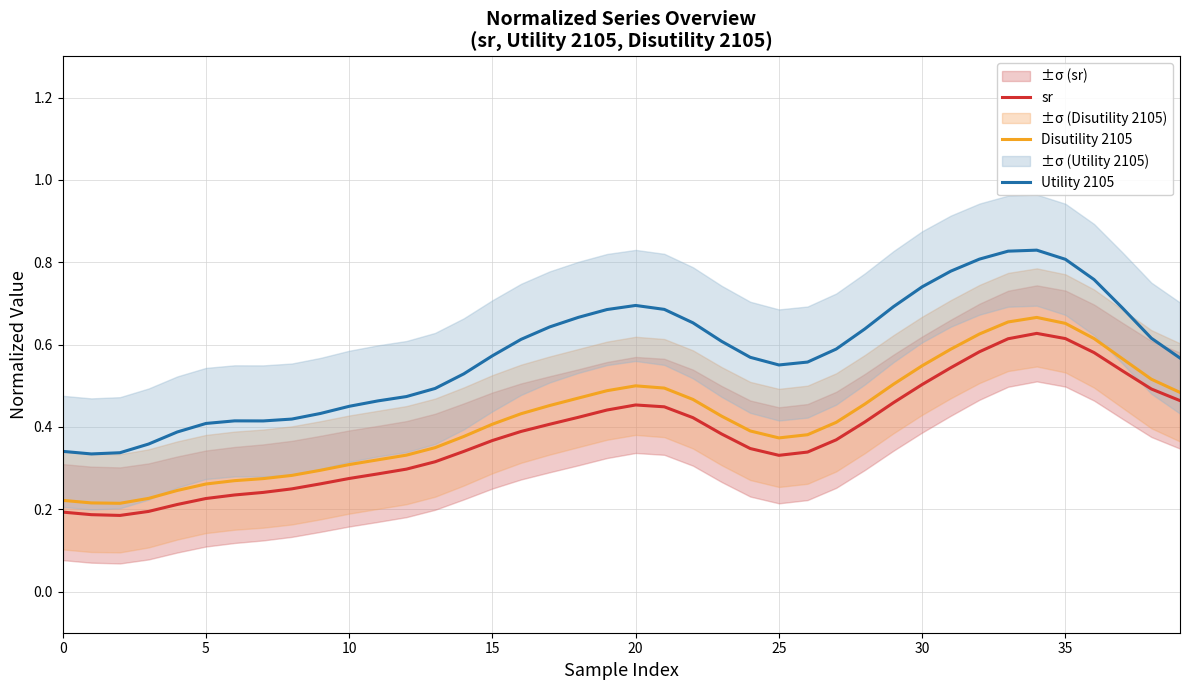

At which category is the sum across all series the highest?

34